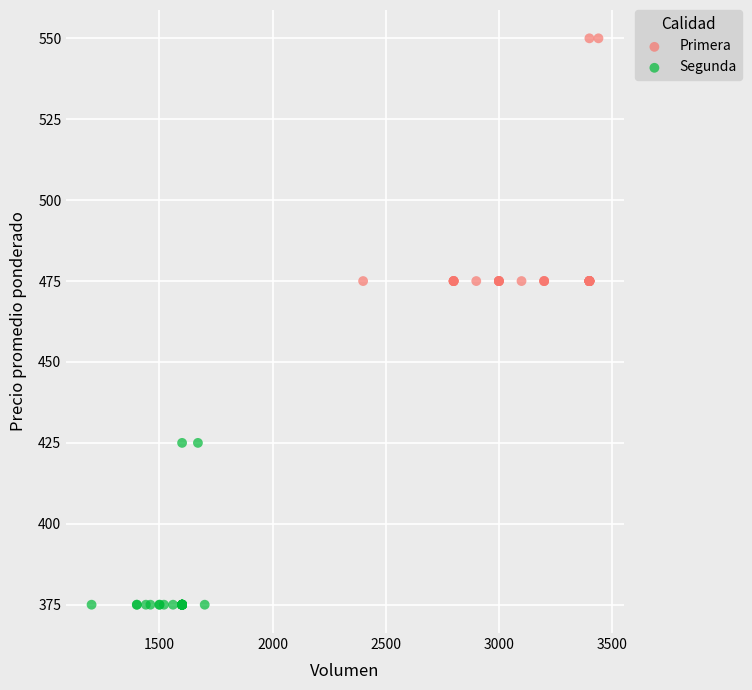

Which series reaches the minimum Y coordinate?

Segunda